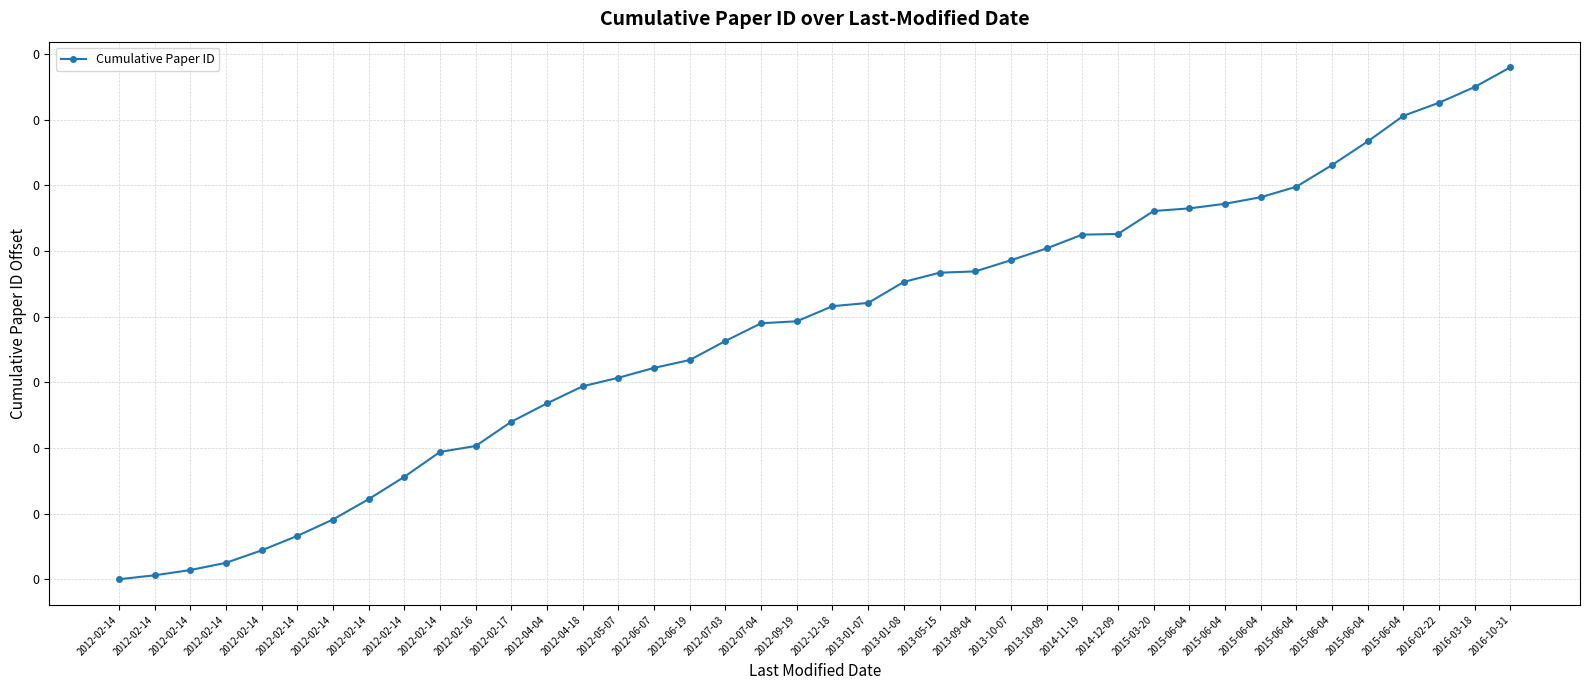

What is the value of the 35th point from the left?

0.1